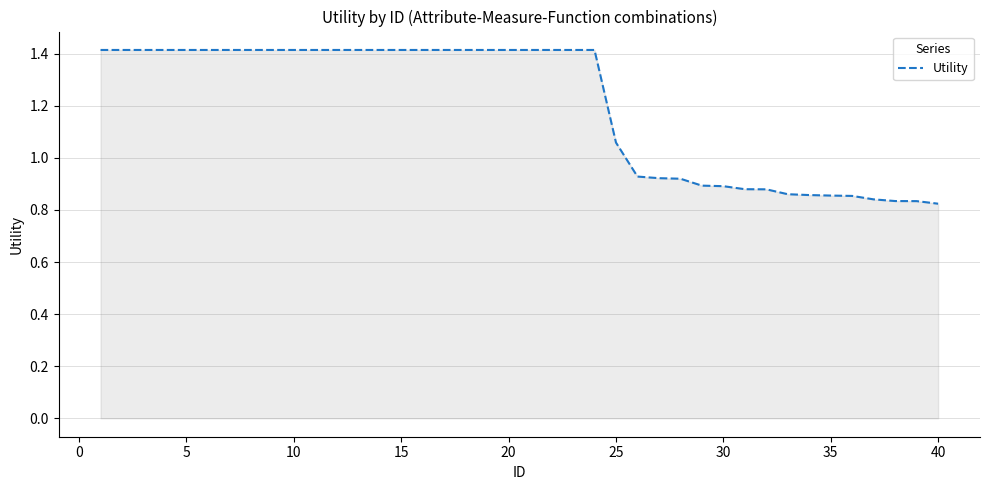

What is the greatest value displayed?

1.4